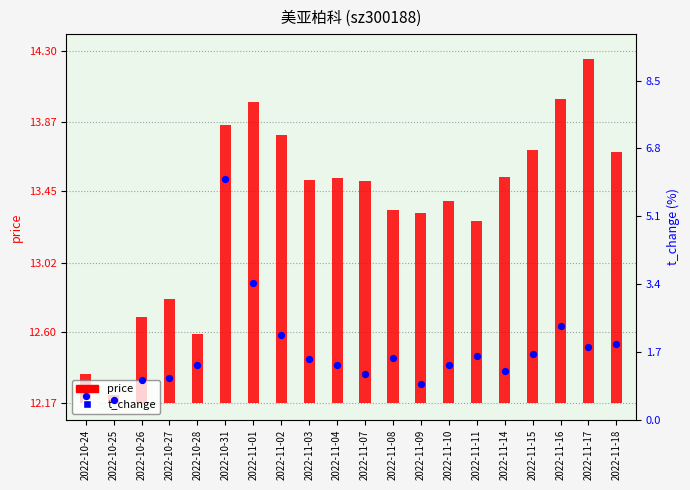

What are all the series names shown in the legend?

price, t_change